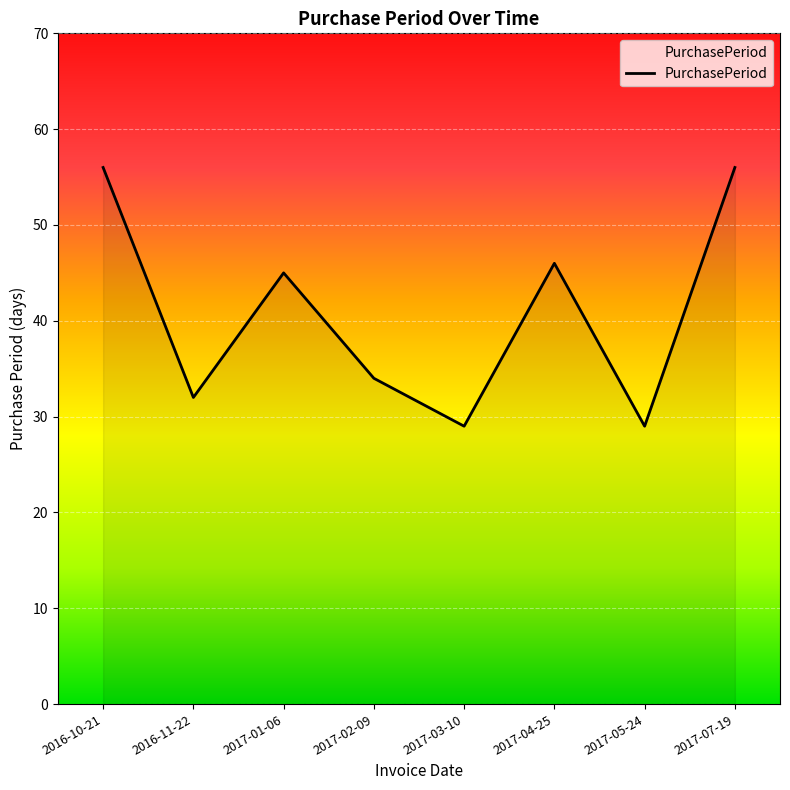

Reading left to right, what are all the values shown in this chart?

56	32	45	34	29	46	29	56